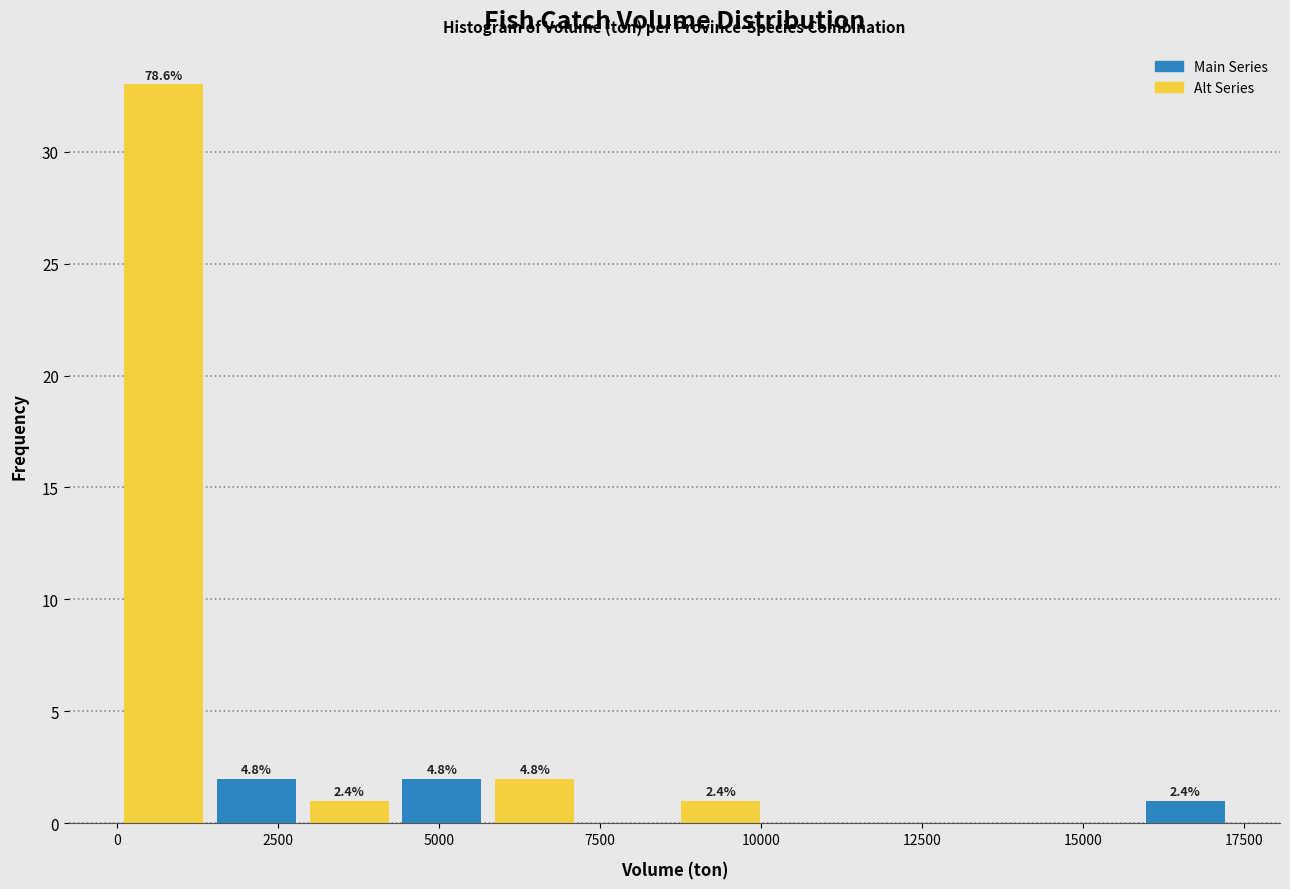

Around what value on the x-axis is the tallest bar? Give the approximate position of its centre, as read against the axis.

500